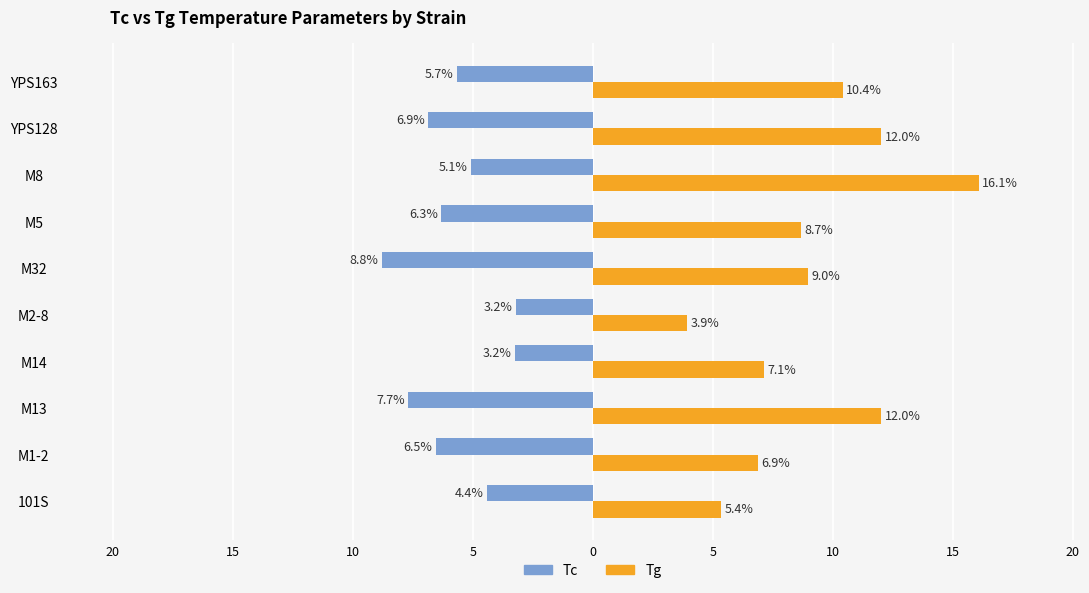

What are all the series names shown in the legend?

Tc, Tg